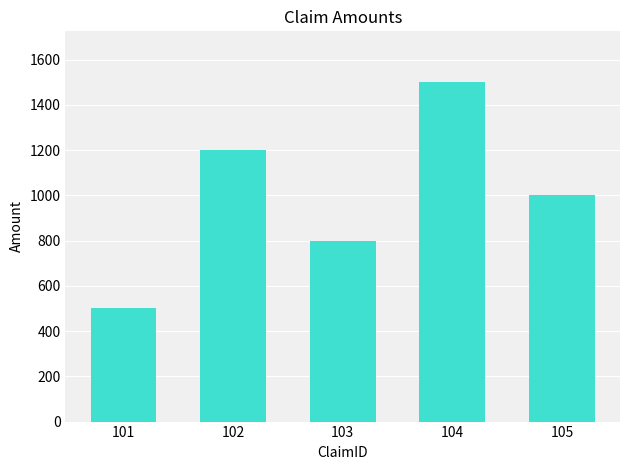

The chart shows a value of 502.2 at 104. True or false?

False